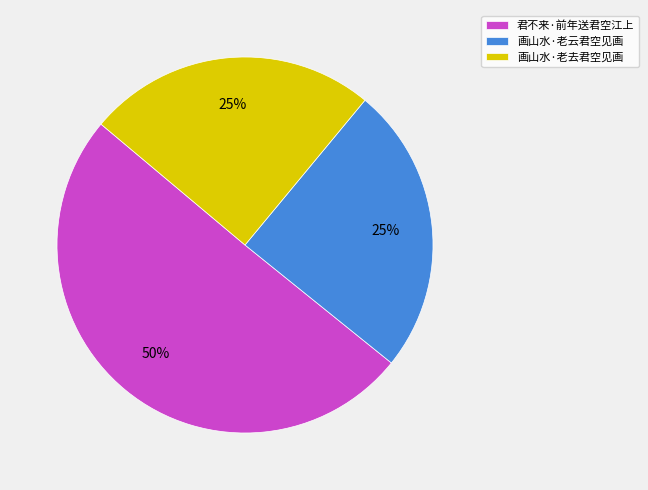

Which category has the biggest portion of the pie?

君不来·前年送君空江上